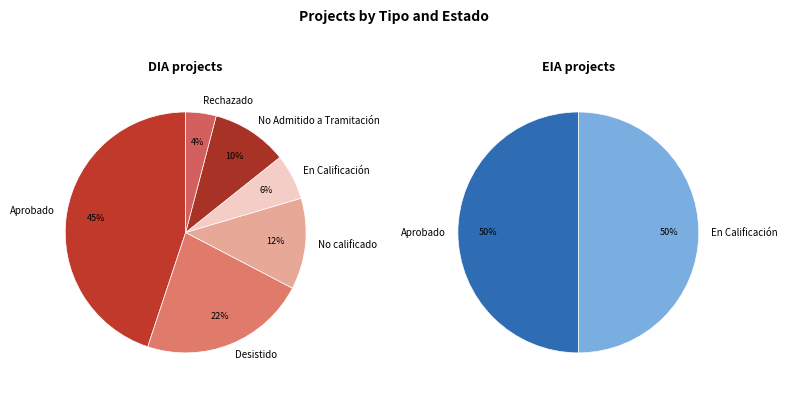

Is it true that EIA is 11% of the pie?

False